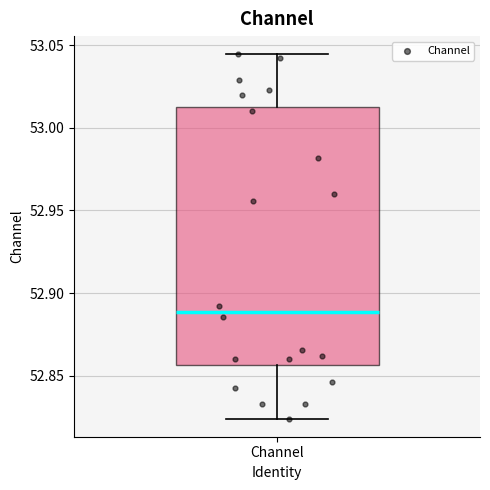

Read this box plot against the y-axis: the position of the median line, the range covered by the box, and the ends of both whiskers. The values are not printed on the chart, so give them approximately, as read against the axis.

median 52.890, box 52.855 to 53.015, whiskers 52.825 to 53.045